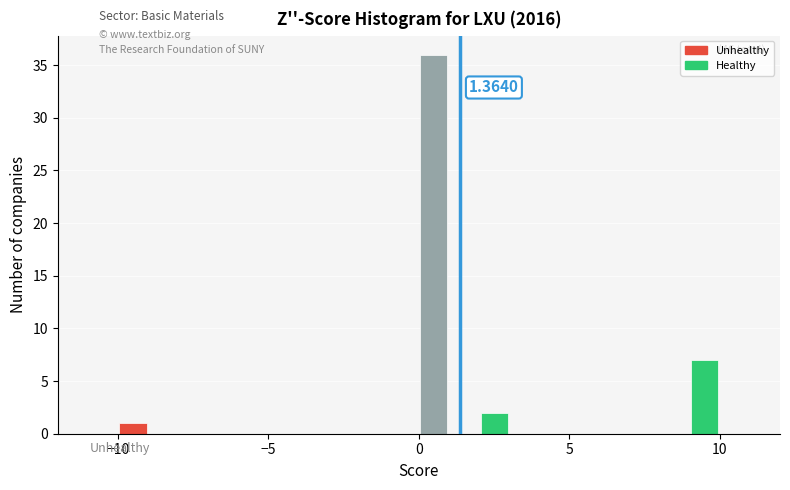

Around what value on the x-axis is the tallest bar? Give the approximate position of its centre, as read against the axis.

0.5